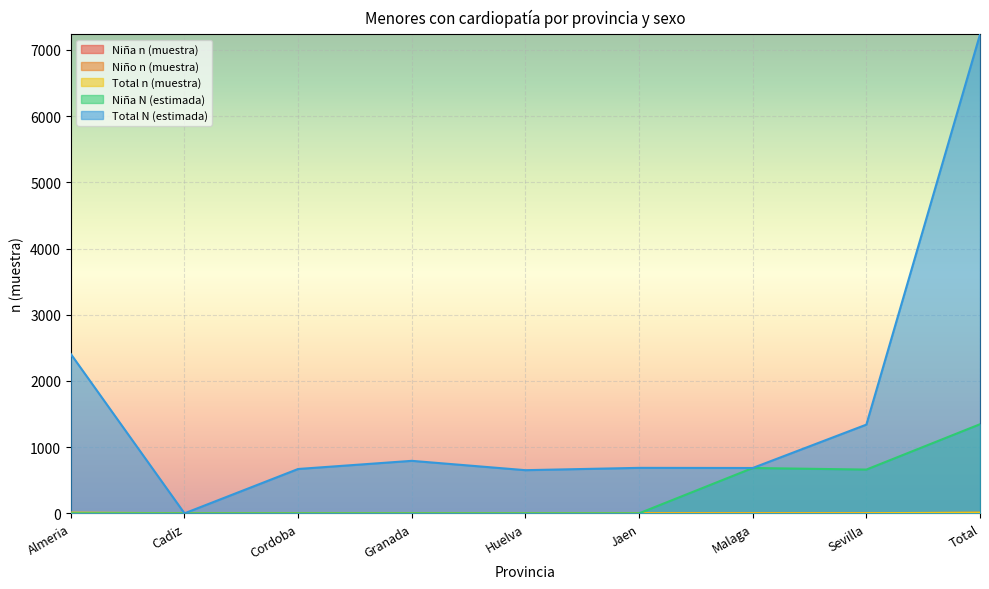

What is the difference between the Total N (estimada) values at Cadiz and Jaen?

687